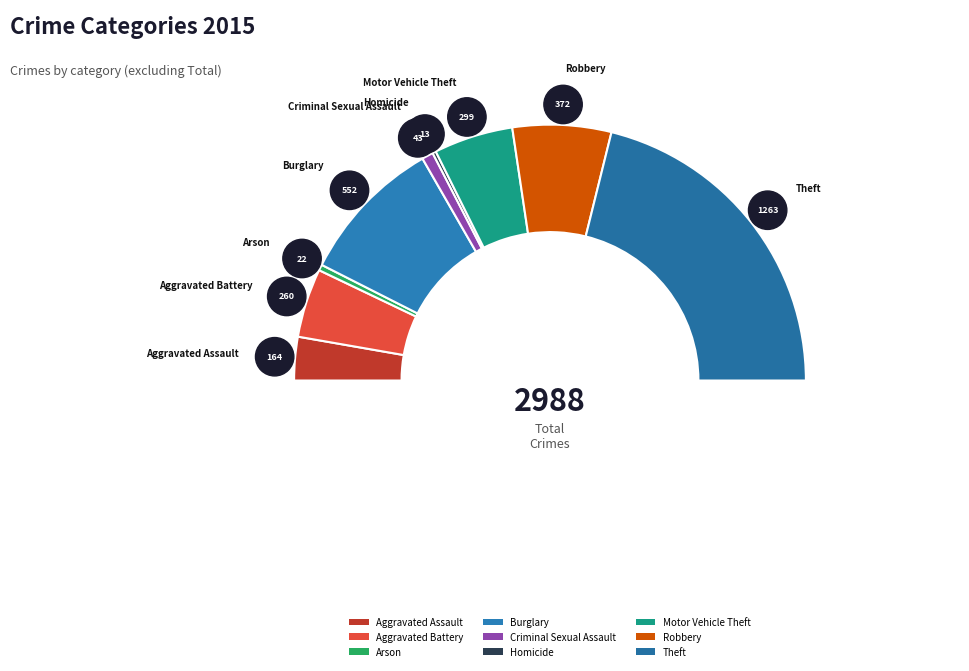

What is the change in value from Aggravated Assault to Criminal Sexual Assault?

-121